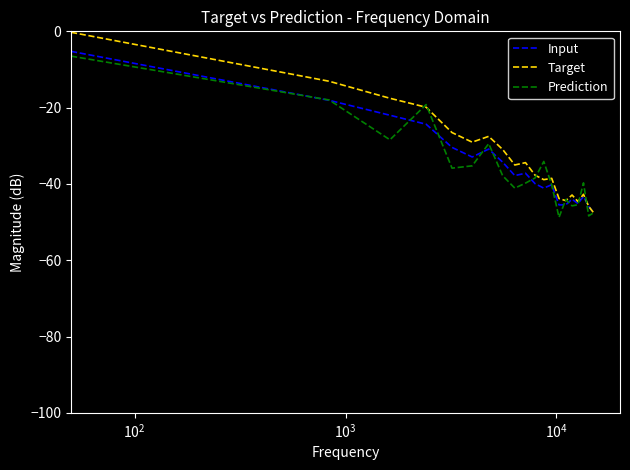

What is the lowest value of the Prediction series?

-48.8